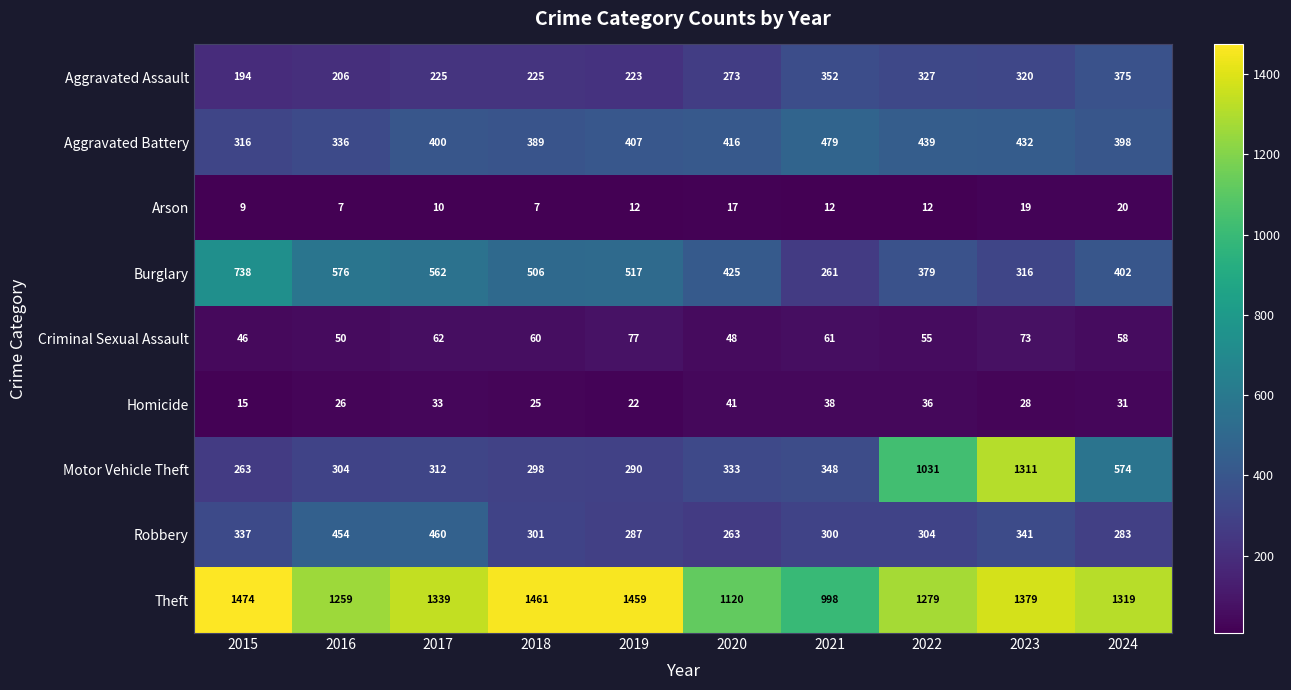

What value does the Criminal Sexual Assault series have at 2016, to the nearest 10?

50